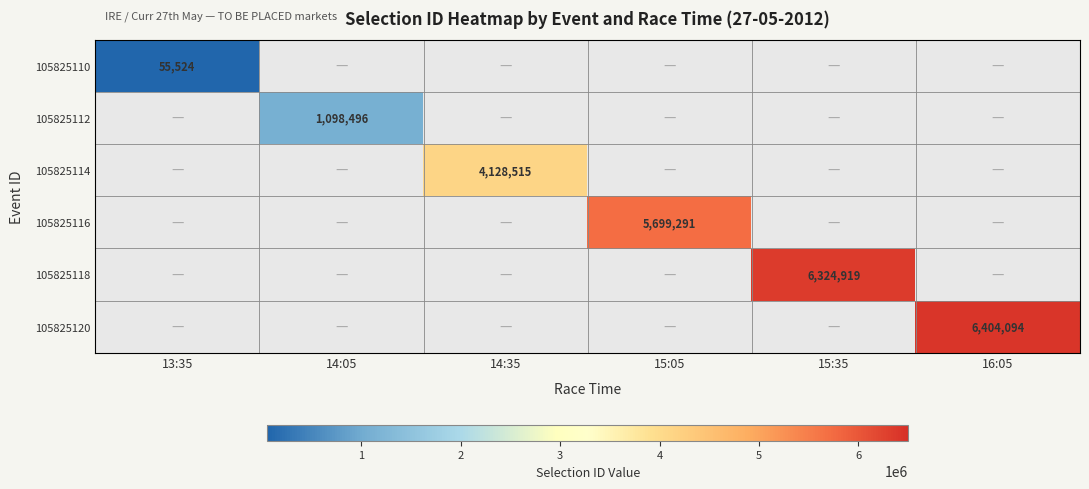

Between 14:05 and 15:05, which is larger?

15:05